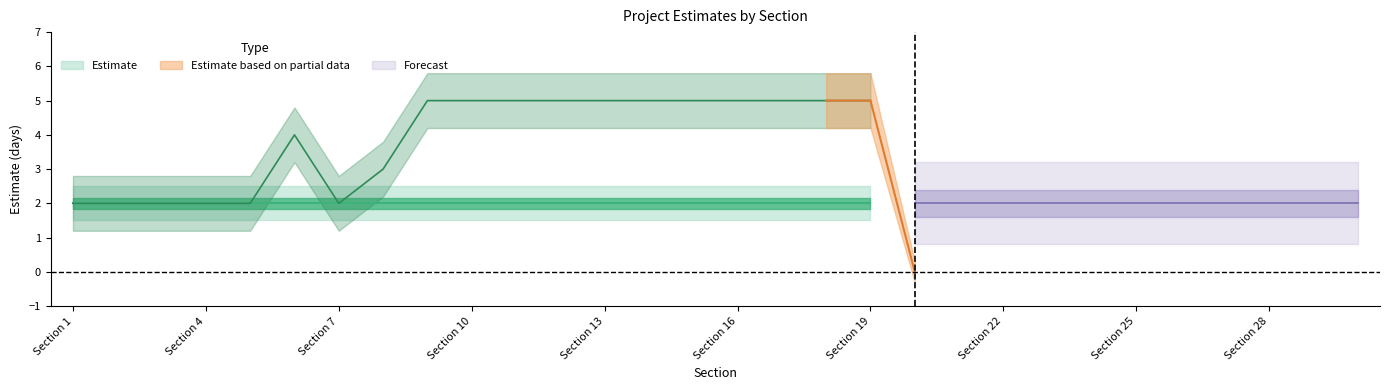

How many Final Estimate values are between 0 and 5?

30